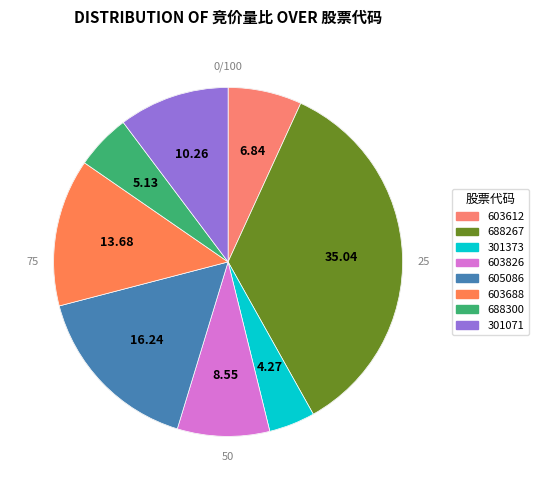

To the nearest percent, what is the average slice percentage?

12%